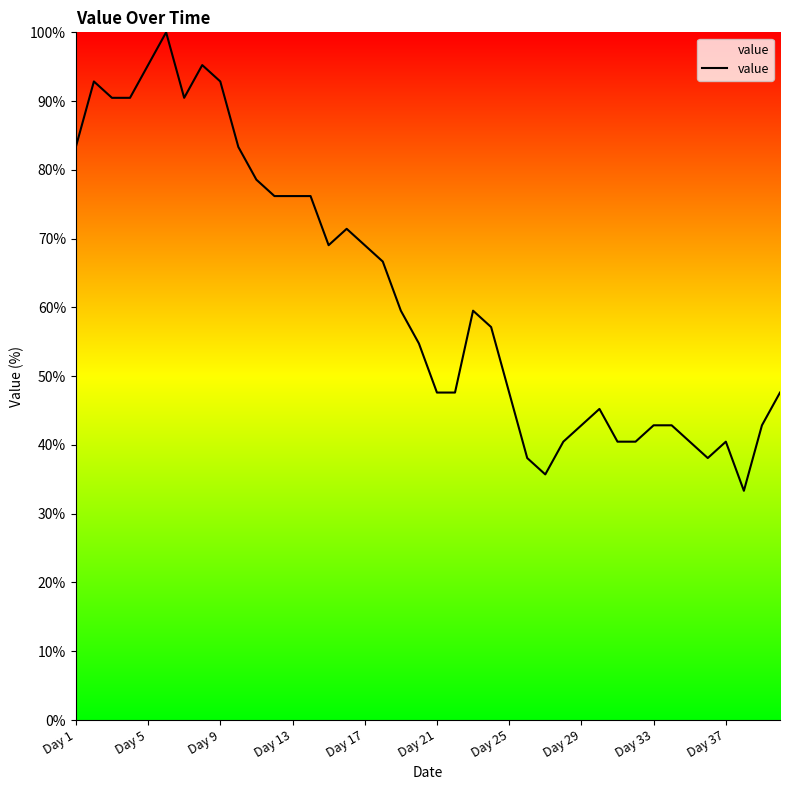

What is the minimum value shown in the chart?

33.3